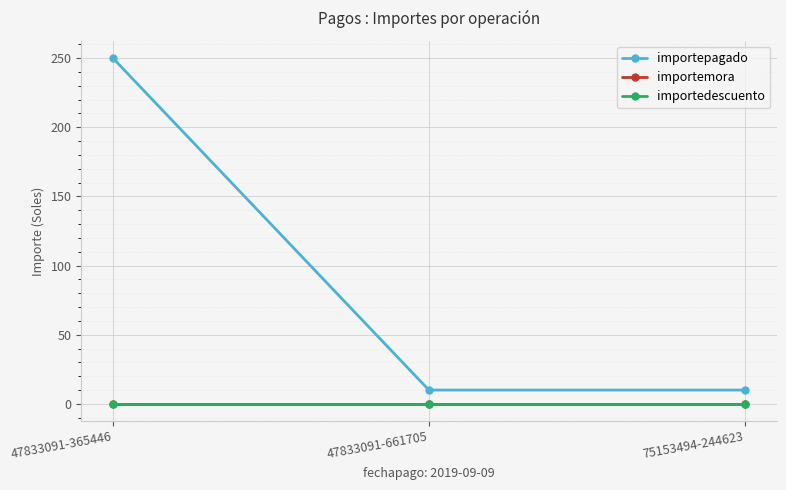

At which category is the sum across all series the highest?

47833091-365446